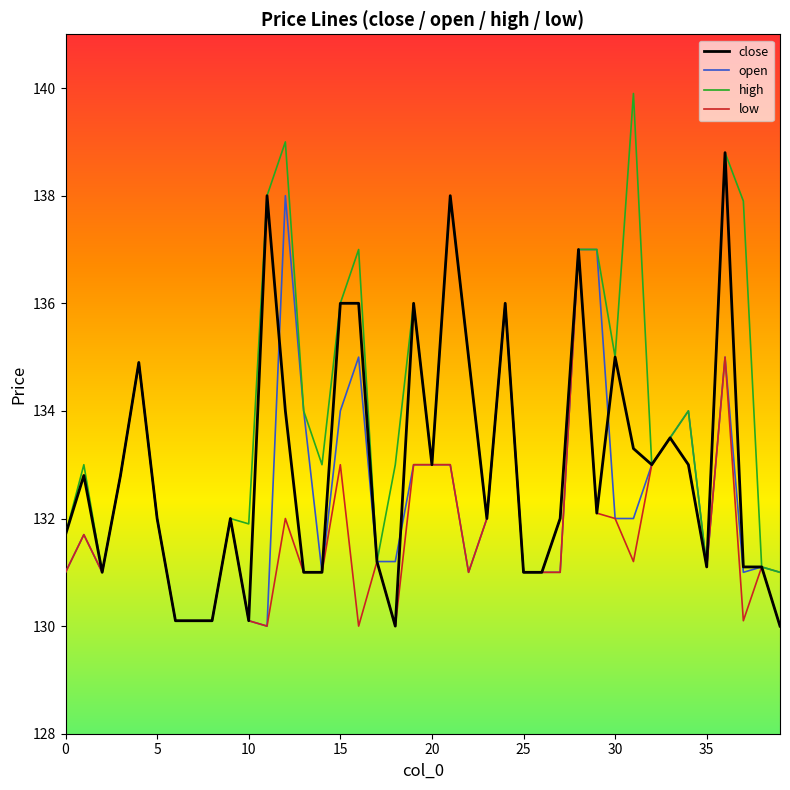

Which series has the largest total across all categories?

high